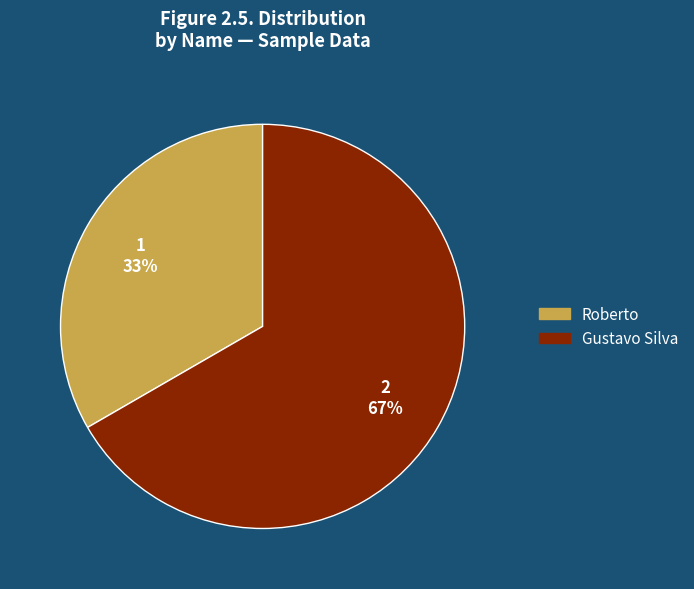

To the nearest percent, what percentage of the pie is Roberto?

33%